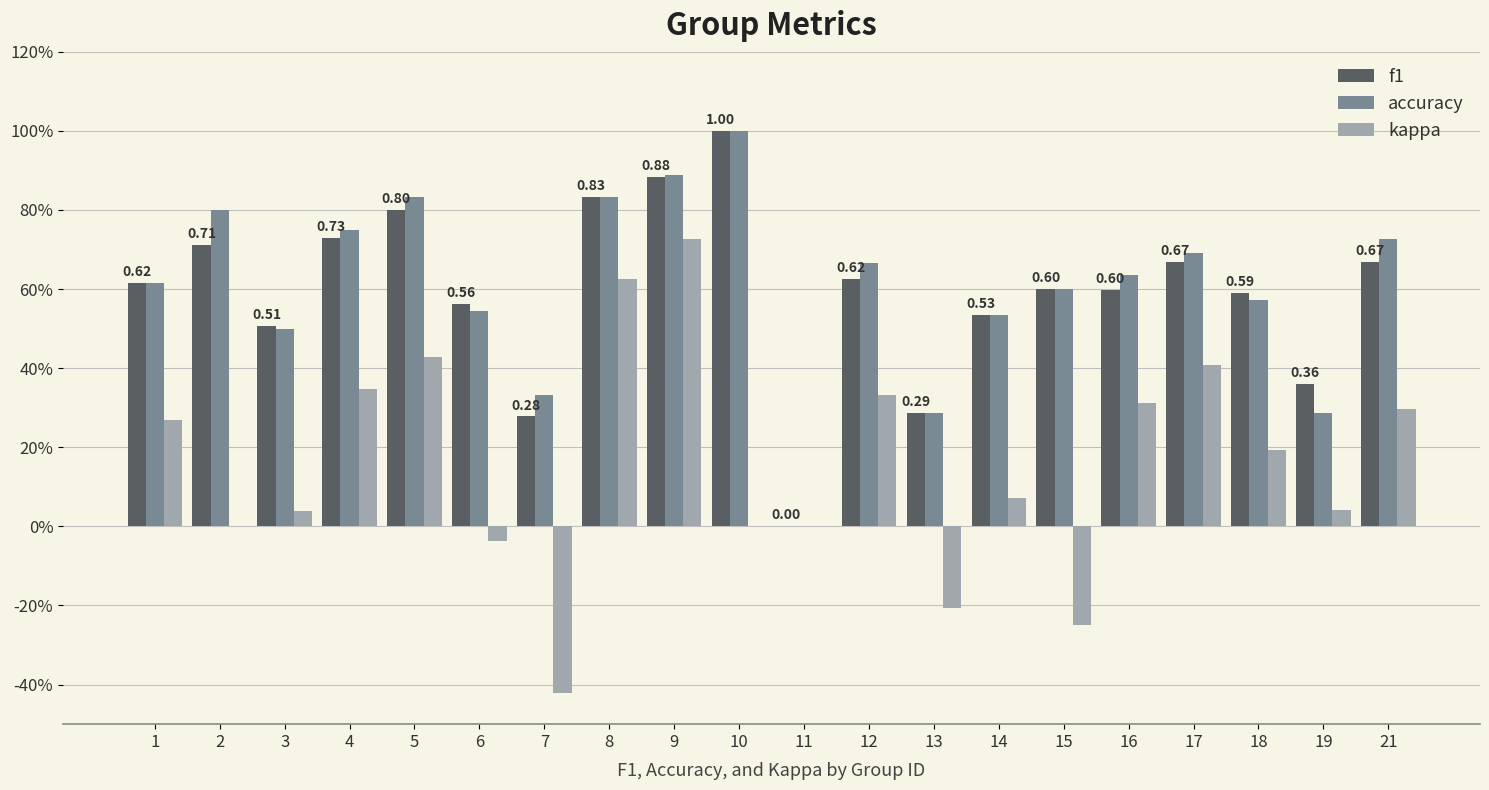

What is the average value of the f1 series?

0.6